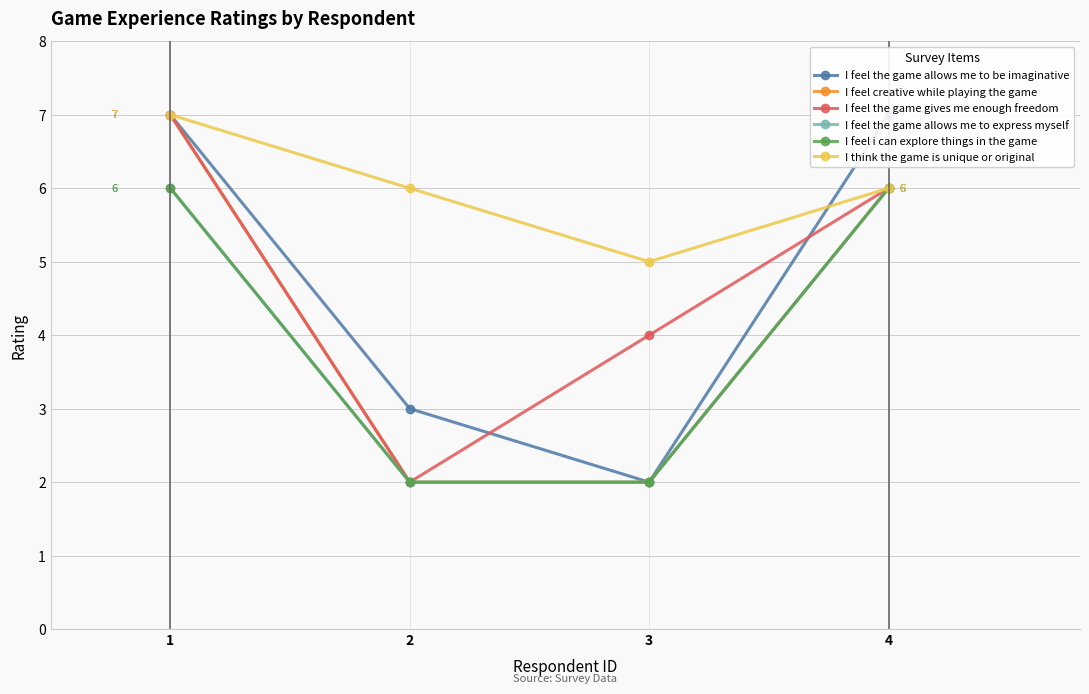

Reading left to right, list all the values displayed in this chart.

I feel the game allows me to be imaginative: 7	3	2	7
I feel creative while playing the game: 7	2	2	6
I feel the game gives me enough freedom: 7	2	4	6
I feel the game allows me to express myself: 6	2	2	6
I feel i can explore things in the game: 6	2	2	6
I think the game is unique or original: 7	6	5	6